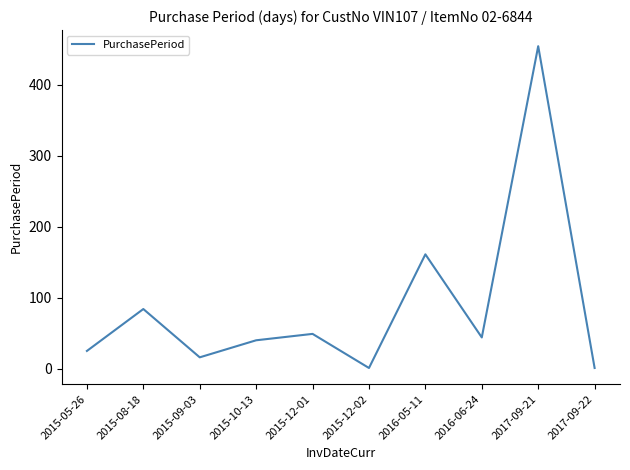

How many lines are shown in the chart?

1